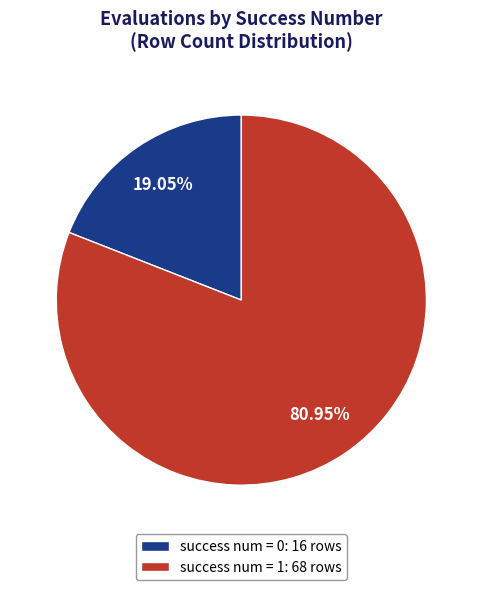

True or false: success num = 0 accounts for 19% of the total.

True